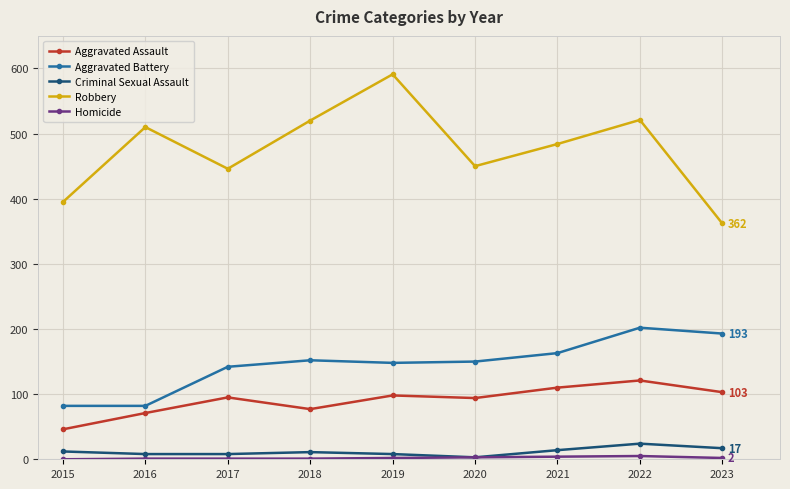

Which series changed the most between 2016 and 2019?

Robbery